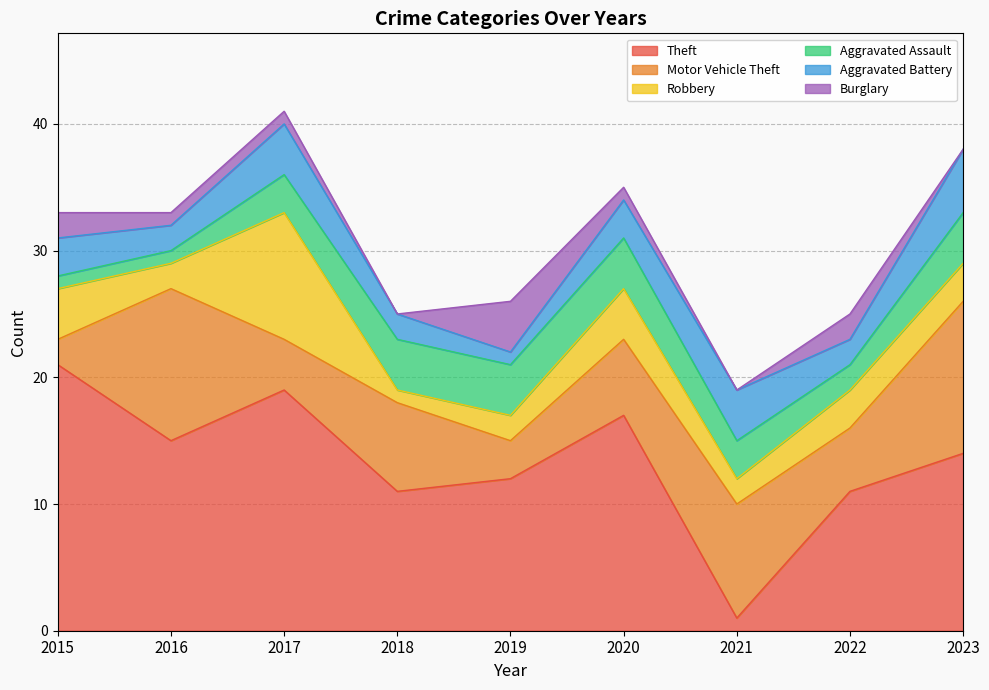

Rank the categories by Theft value from highest to lowest.

2015, 2017, 2020, 2016, 2023, 2019, 2018, 2022, 2021